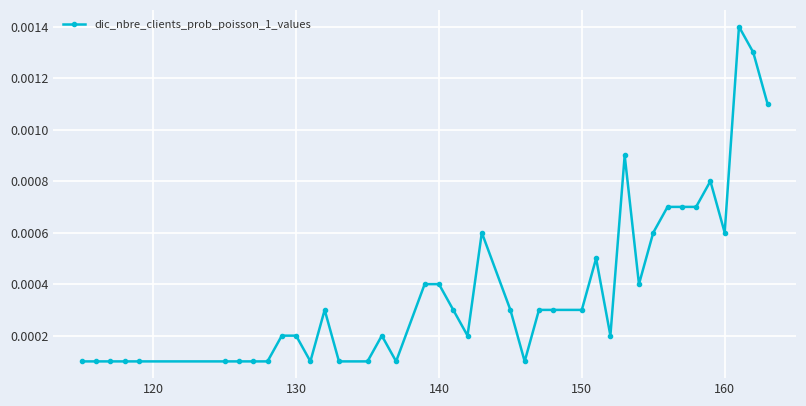

True or false: the data has more than 1 interior local peaks.

True